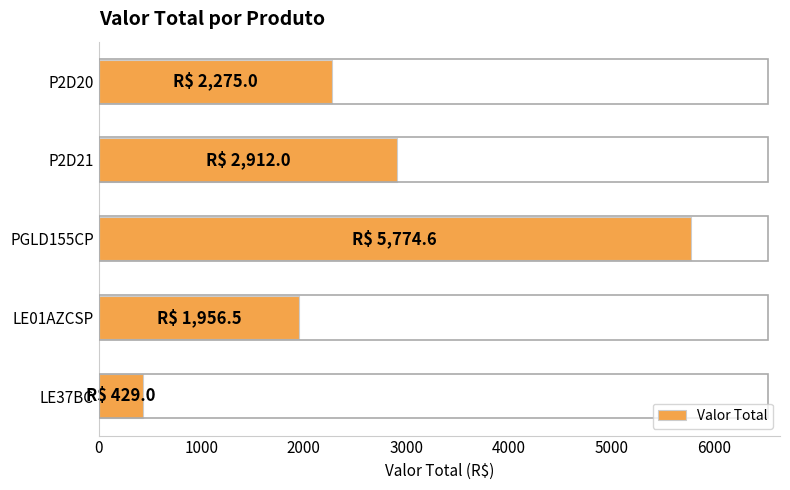

What is the change in value from PGLD155CP to LE01AZCSP?

-3818.1